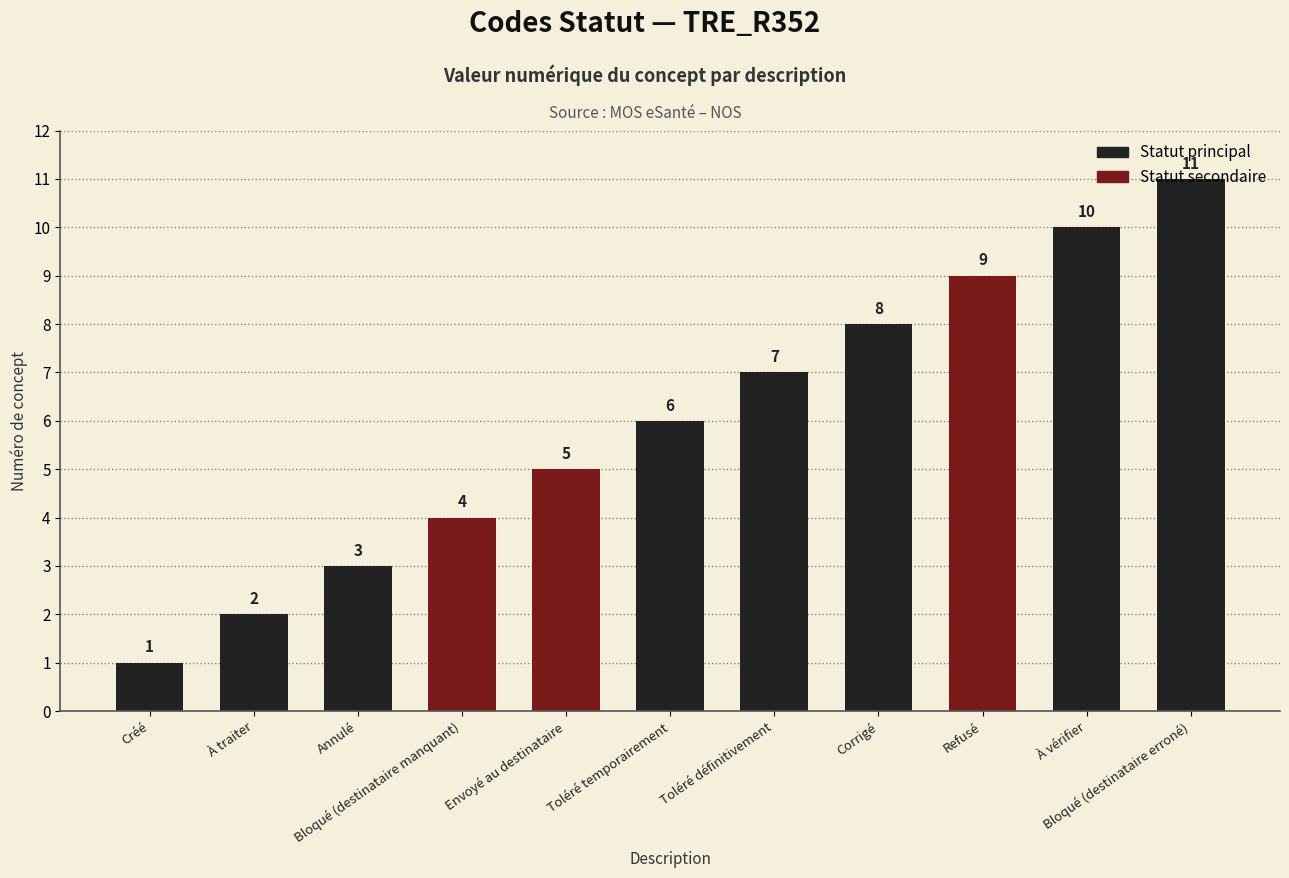

Does the chart contain any negative values?

No